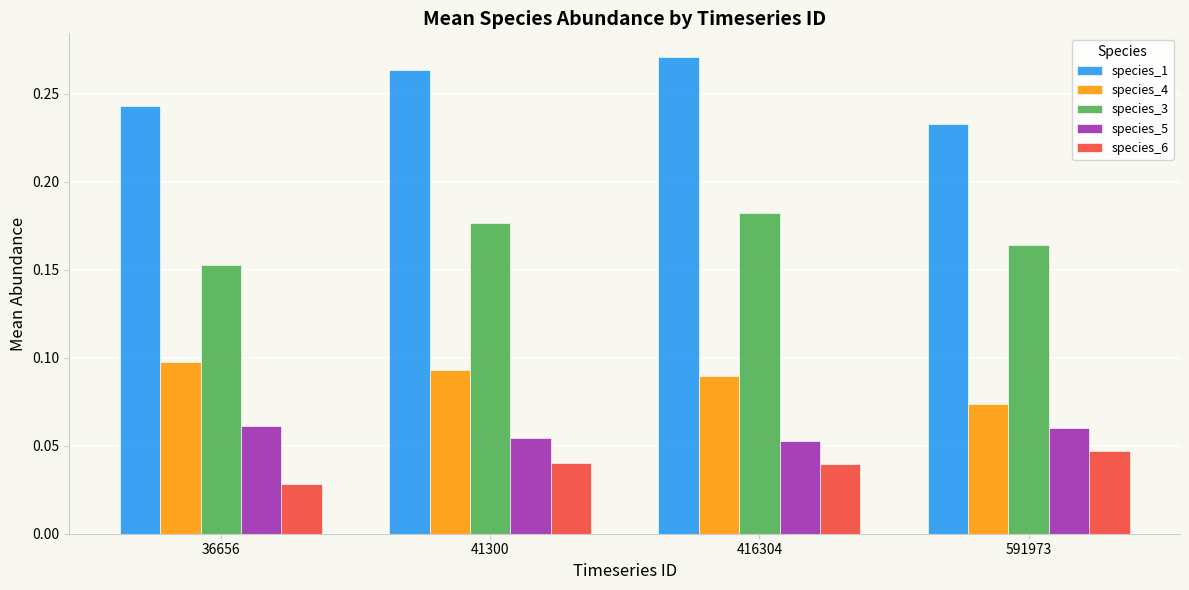

True or false: species_5 has a value of 0.1 at 41300.

True